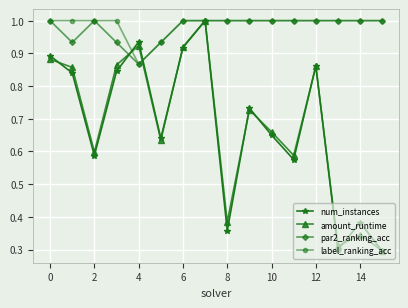

At how many categories does at least one series exceed 0?

16